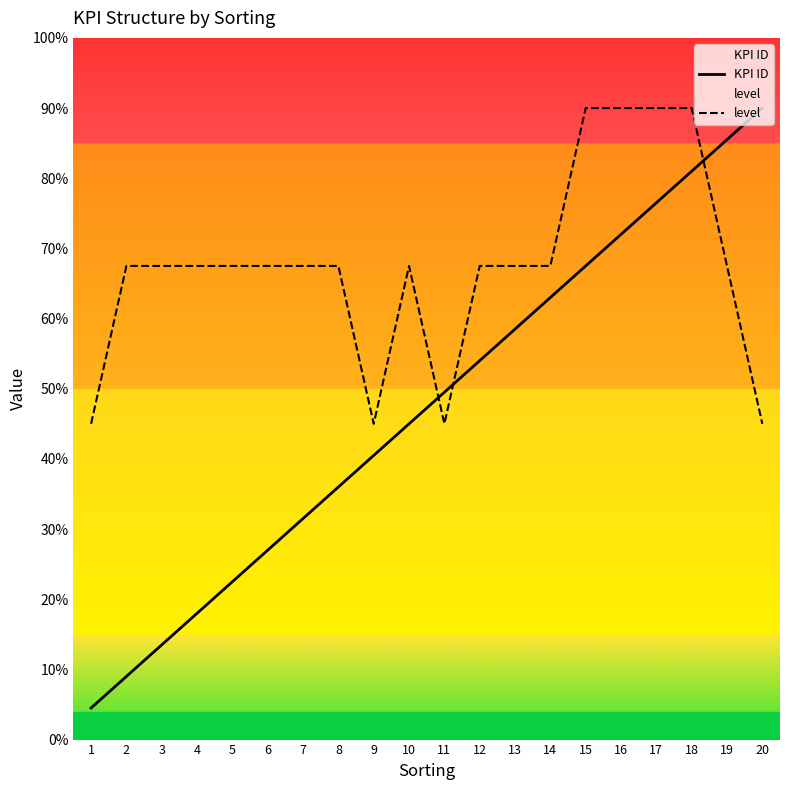

At which category is the sum across all series the highest?

18